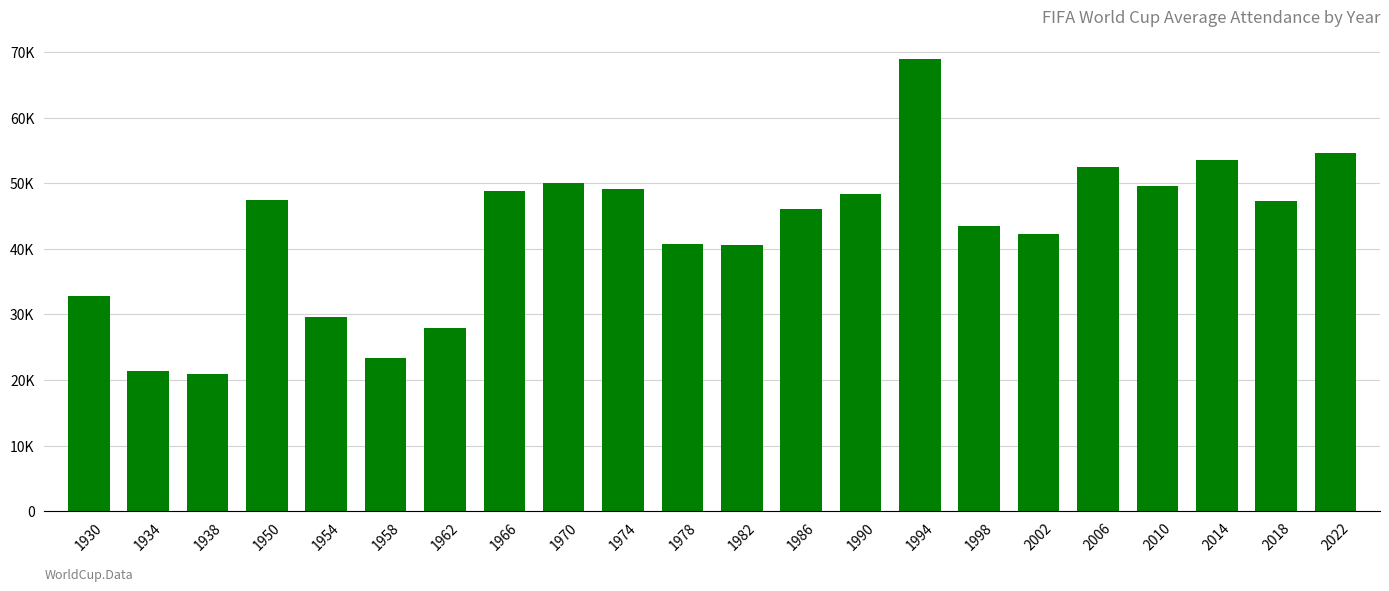

Are the bars horizontal?

No